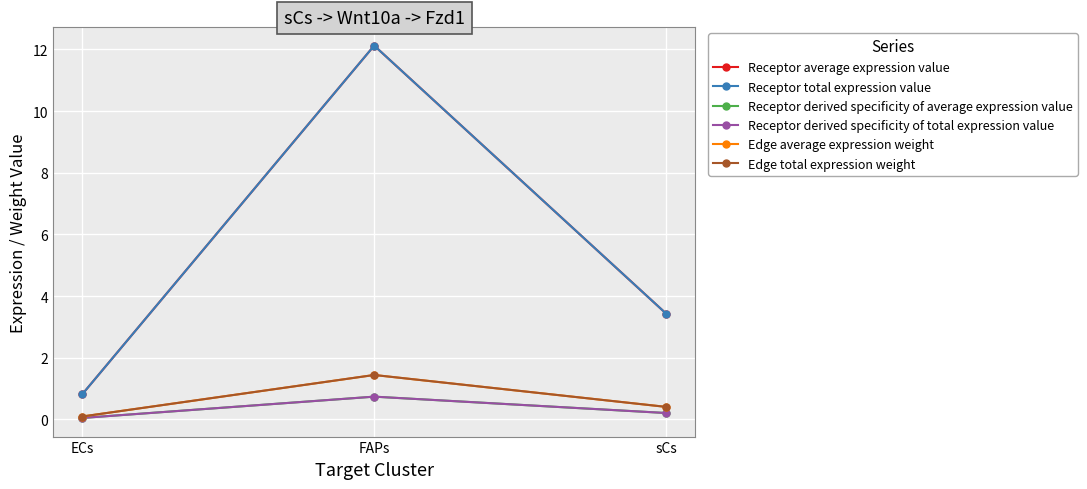

Reading left to right, list all the values displayed in this chart.

Receptor average expression value: ECs=0.8	FAPs=12.1	sCs=3.4
Receptor total expression value: ECs=0.8	FAPs=12.1	sCs=3.4
Receptor derived specificity of average expression value: ECs=0.0	FAPs=0.7	sCs=0.2
Receptor derived specificity of total expression value: ECs=0.0	FAPs=0.7	sCs=0.2
Edge average expression weight: ECs=0.1	FAPs=1.4	sCs=0.4
Edge total expression weight: ECs=0.1	FAPs=1.4	sCs=0.4